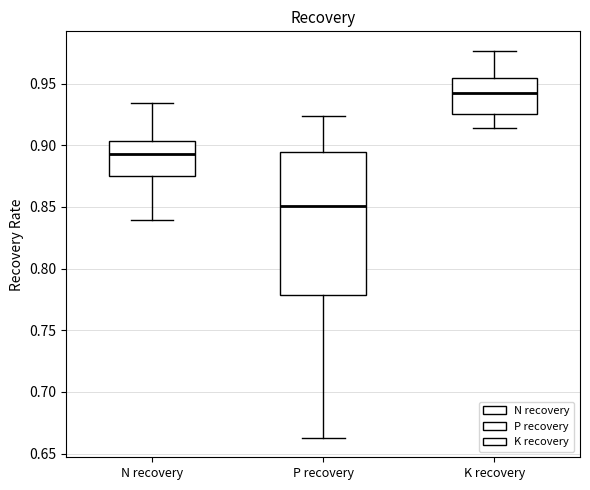

Reading left to right, transcribe this box plot: for each box, give where its median line is, the range the box spans, and where its two whiskers end, as read against the y-axis. The values are not printed on the chart, so give them approximately, as read against the axis.

N recovery: median 0.895, box 0.875 to 0.905, whiskers 0.840 to 0.935
P recovery: median 0.850, box 0.780 to 0.895, whiskers 0.665 to 0.925
K recovery: median 0.940, box 0.925 to 0.955, whiskers 0.915 to 0.975